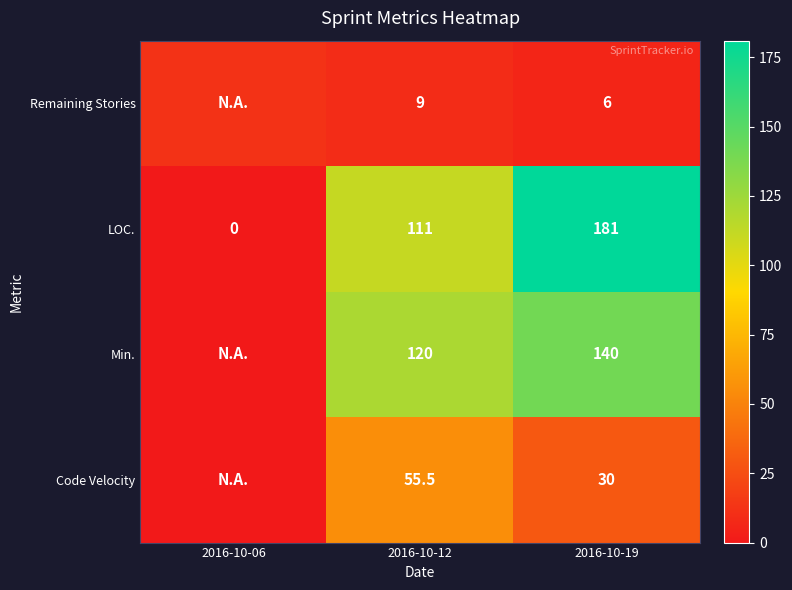

What is the difference between the Code Velocity values at 2016-10-19 and 2016-10-12?

25.5